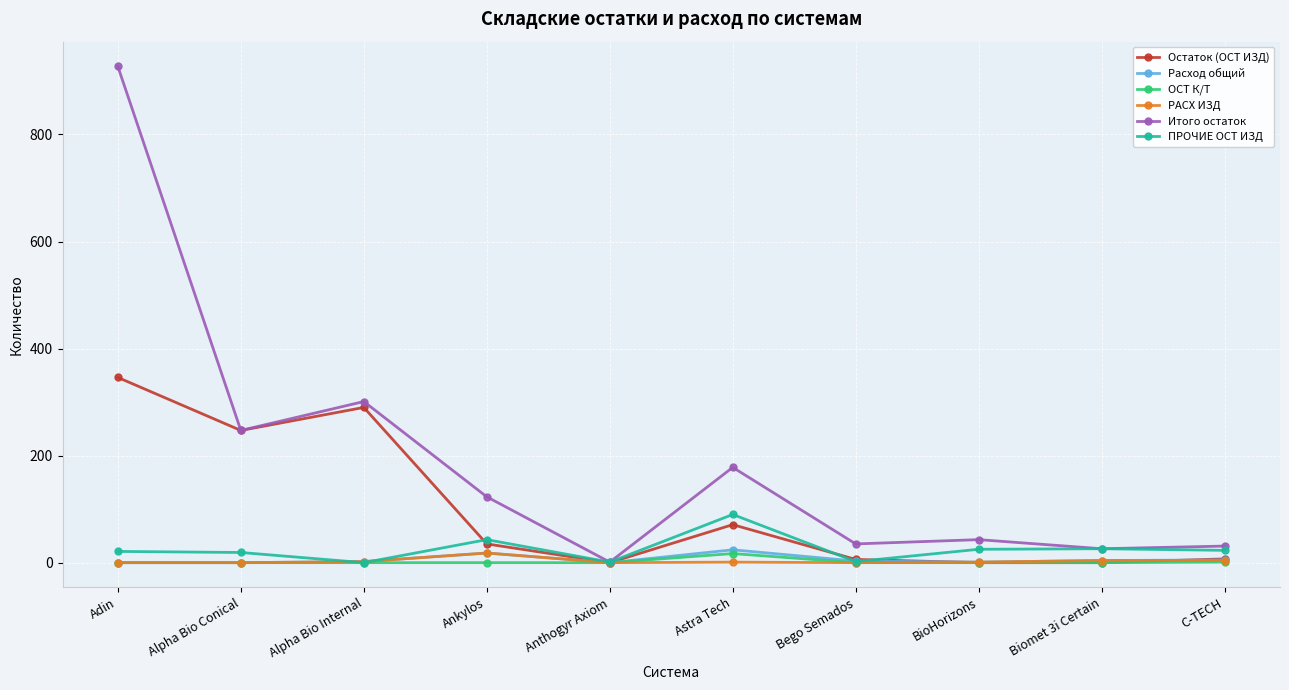

What is the difference between the second highest and minimum values in the РАСХ ИЗД series?

4